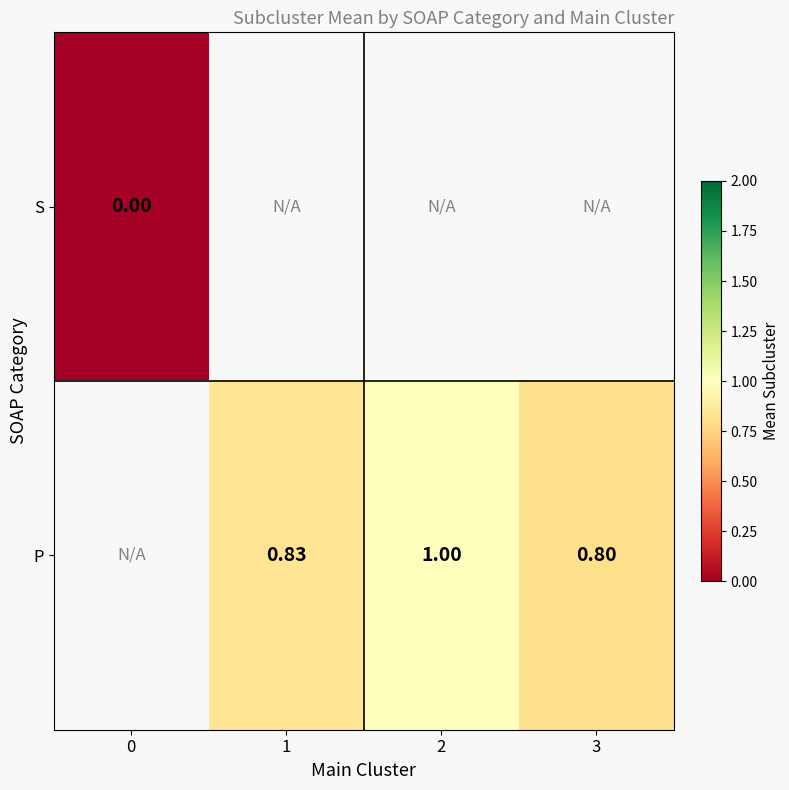

The P series shows 1.0 at 2. True or false?

True